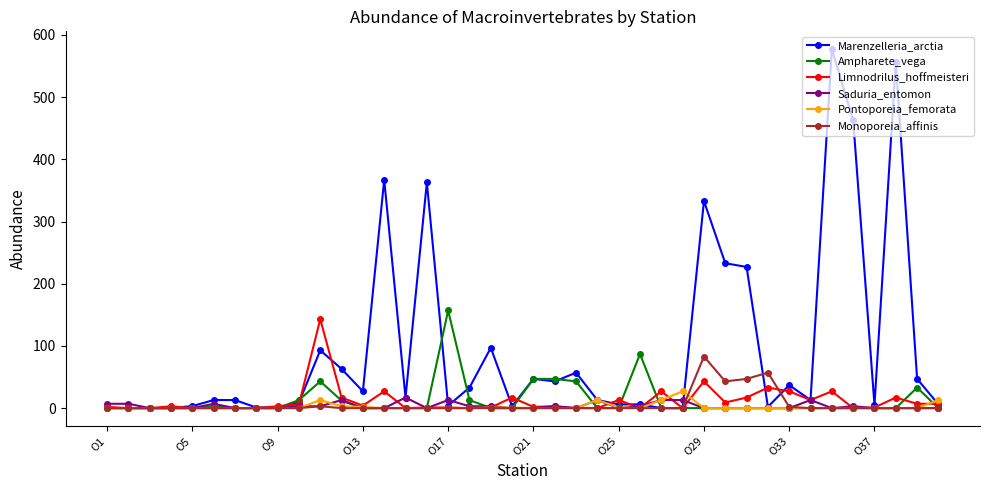

True or false: Marenzelleria_arctia has more than 0 interior local peaks.

True